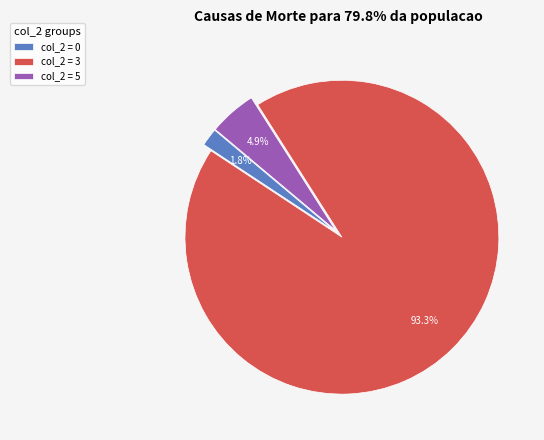

Rank the categories by value from highest to lowest.

col_2 = 3, col_2 = 5, col_2 = 0